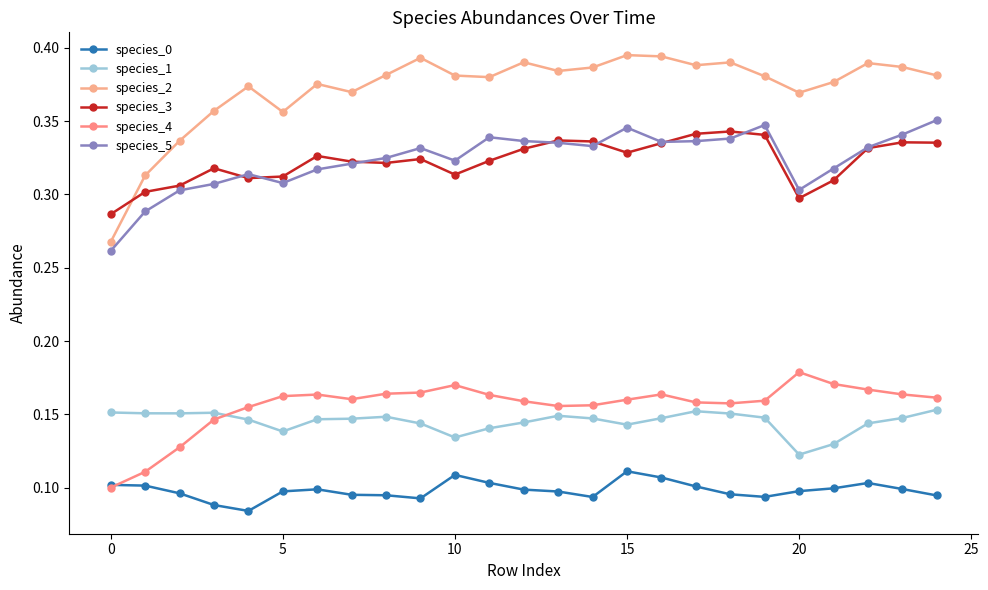

What is the highest value of the species_5 series?

0.4